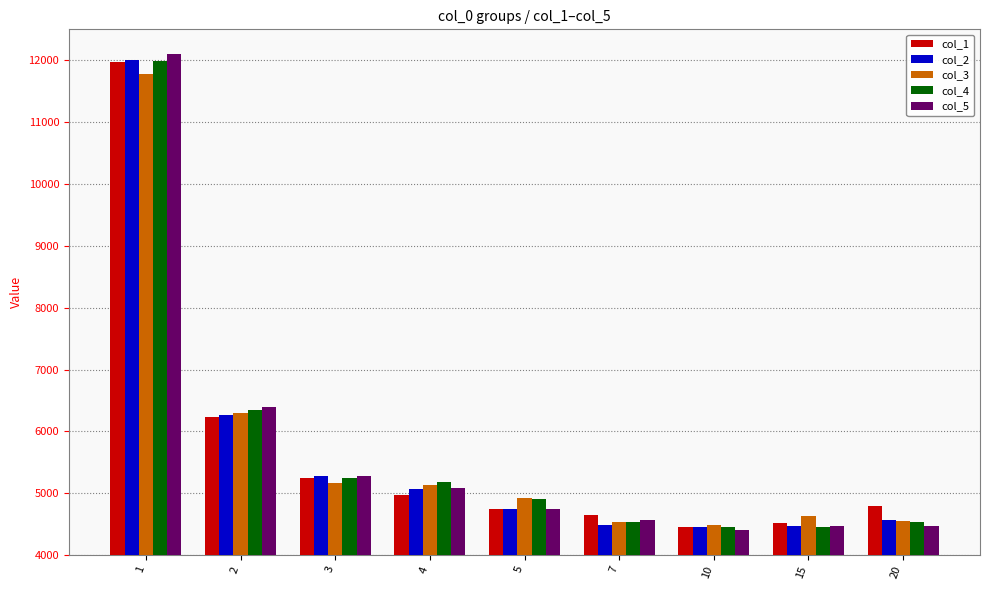

At how many categories does at least one series exceed 6548?

1